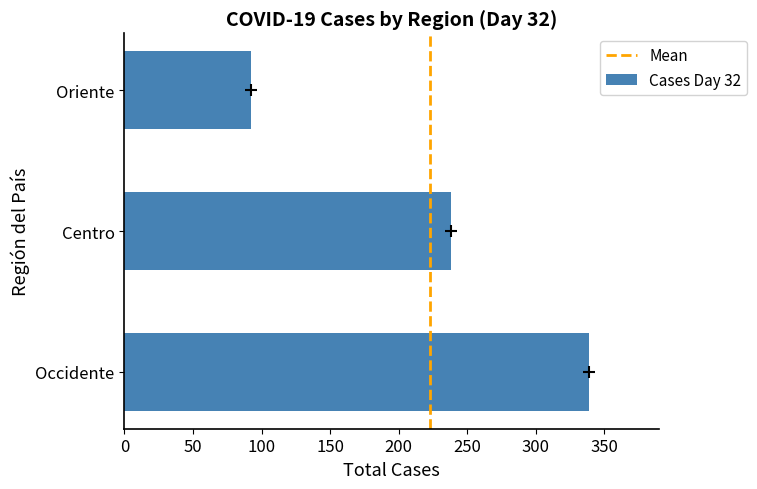

Which category has the highest value across all series?

Occidente